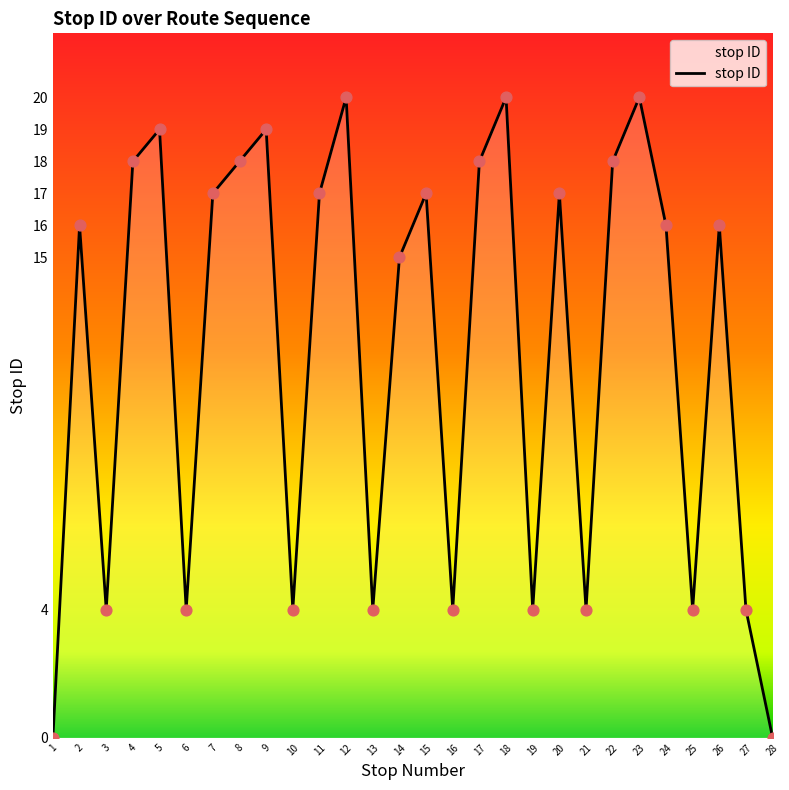

What is the change in value from 2 to 4?

+2